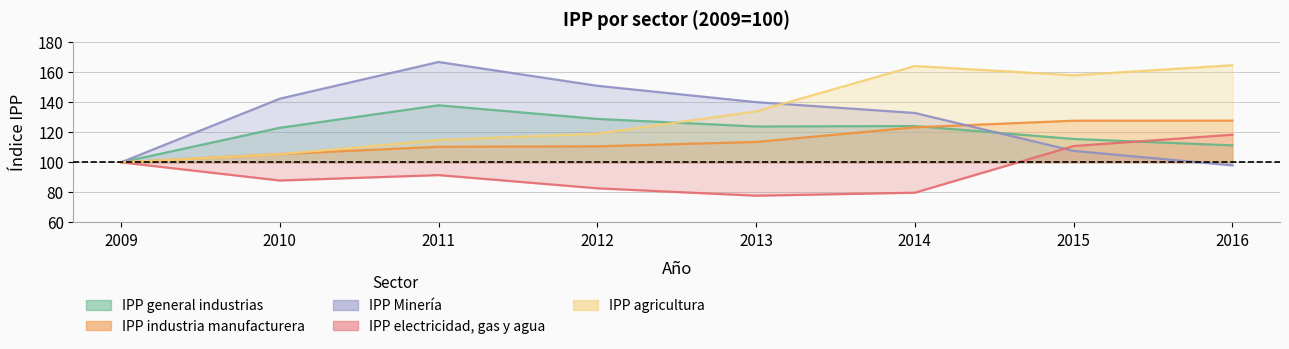

What is the approximate value of IPP general industrias at 2016?

111.3